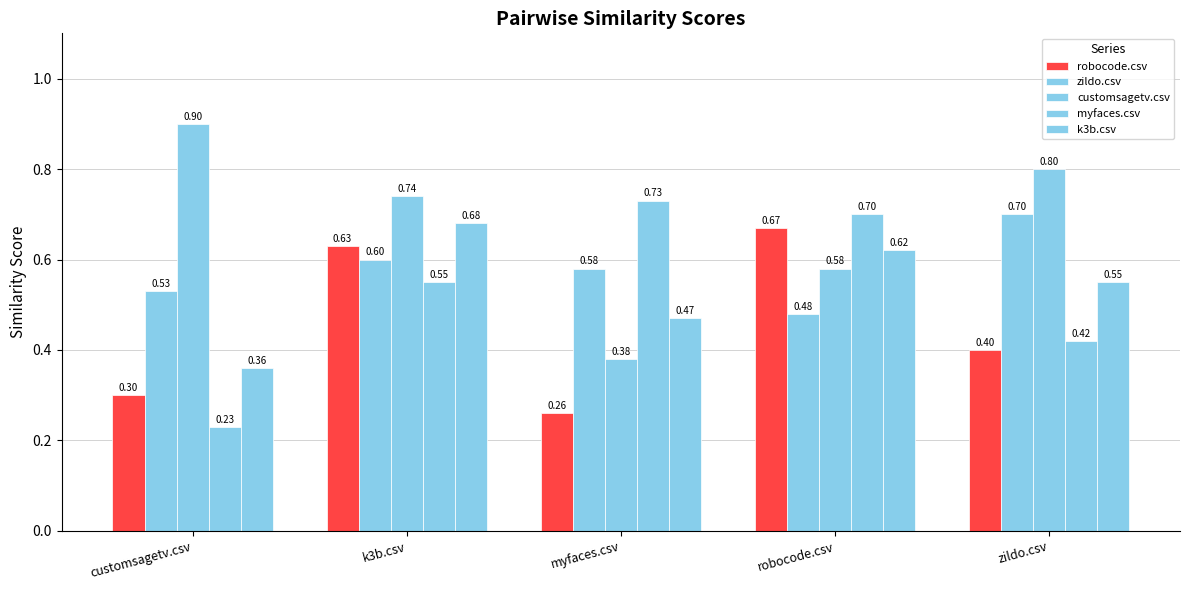

What is the sum of the myfaces.csv values at robocode.csv and k3b.csv?

1.2